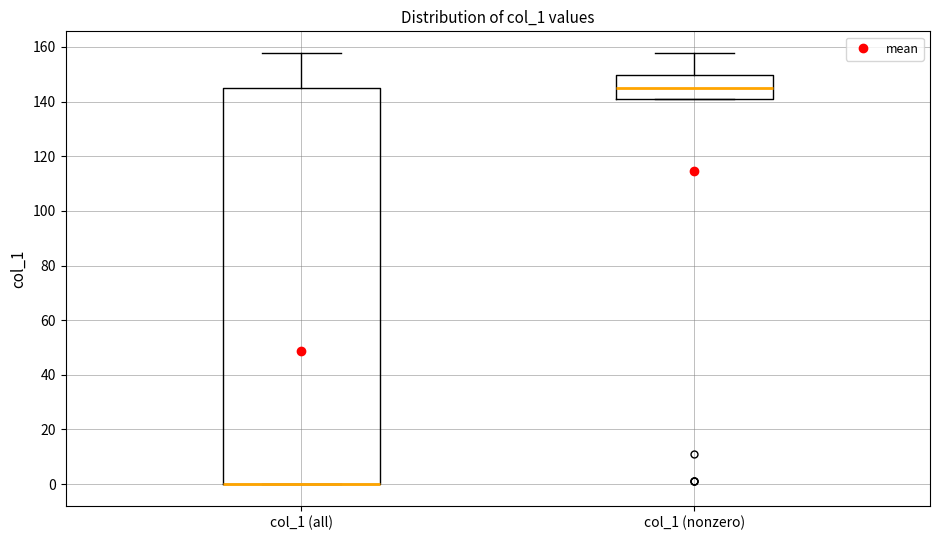

Reading left to right, transcribe this box plot: for each box, give where its median line is, the range the box spans, and where its two whiskers end, as read against the y-axis. The values are not printed on the chart, so give them approximately, as read against the axis.

col_1 (all): median 0 (drawn on the box's lower edge), box 0 to 144, whiskers 0 to 158
col_1 (nonzero): median 146, box 140 to 150, whiskers 140 to 158